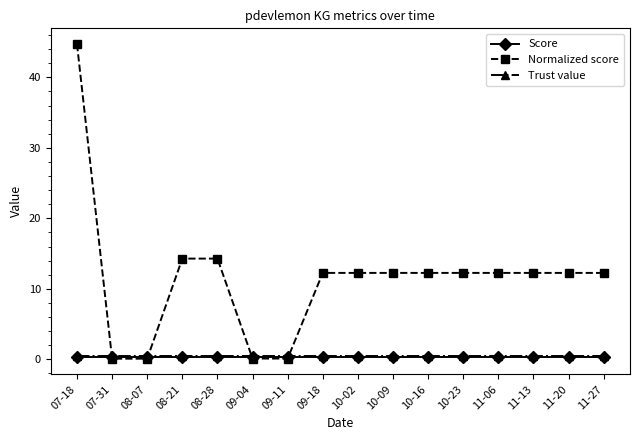

What are all the series names shown in the legend?

Score, Normalized score, Trust value